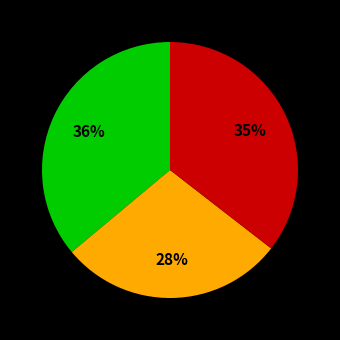

Is there any slice that represents more than half of the pie?

No